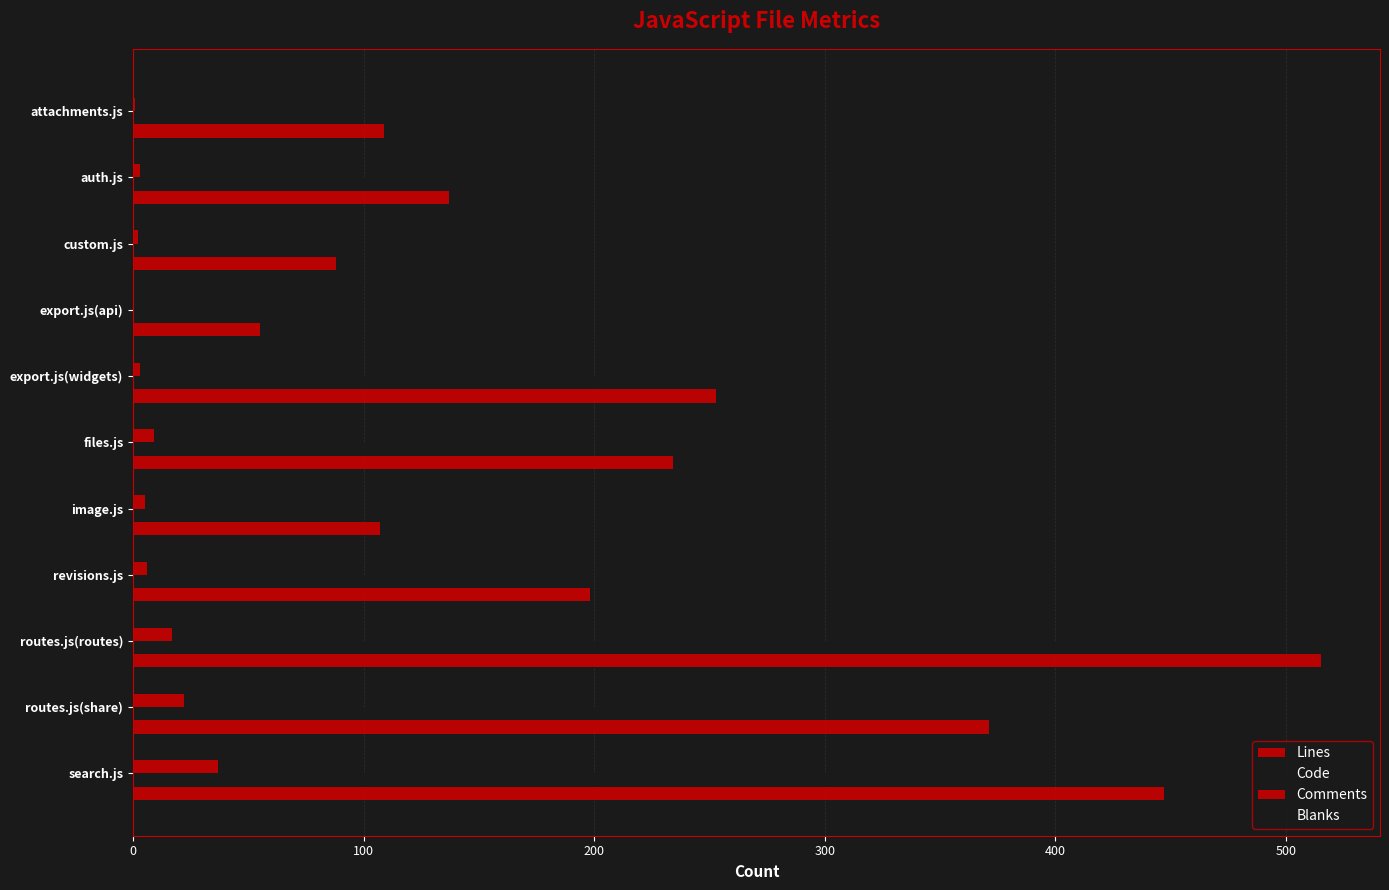

How many distinct data groups are displayed?

4